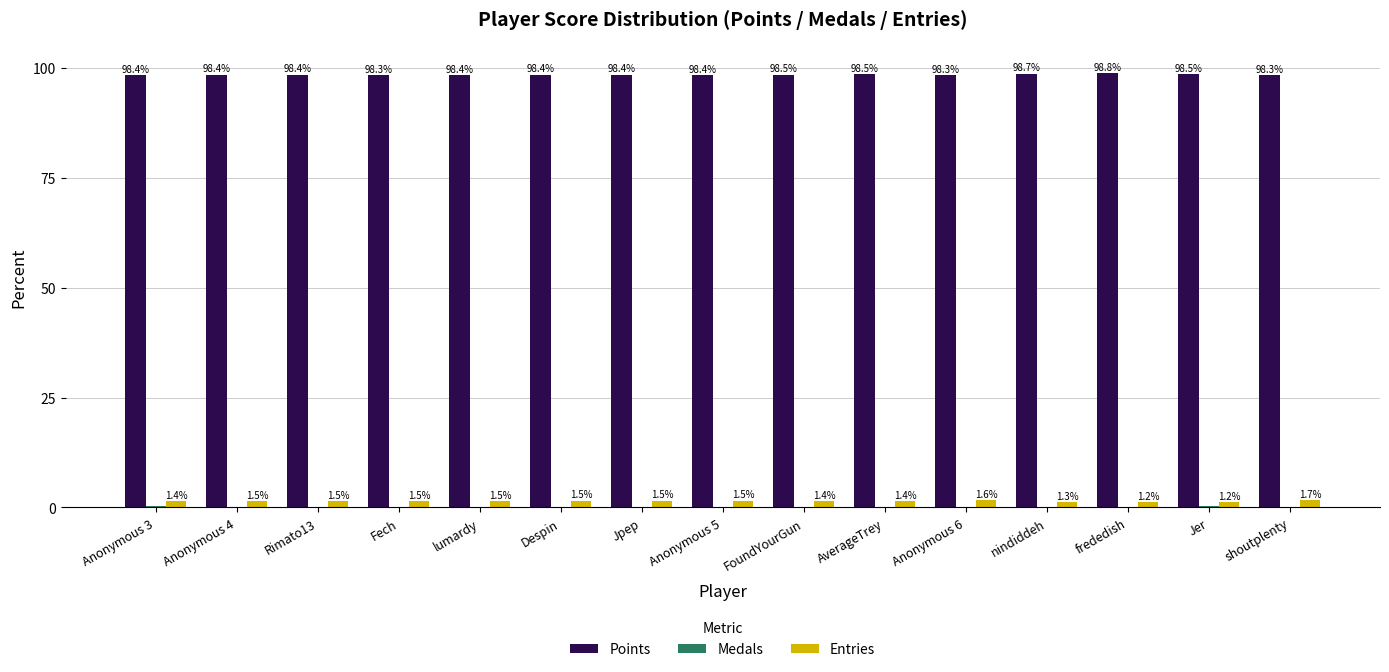

What is the approximate value of Entries at FoundYourGun?

1.4